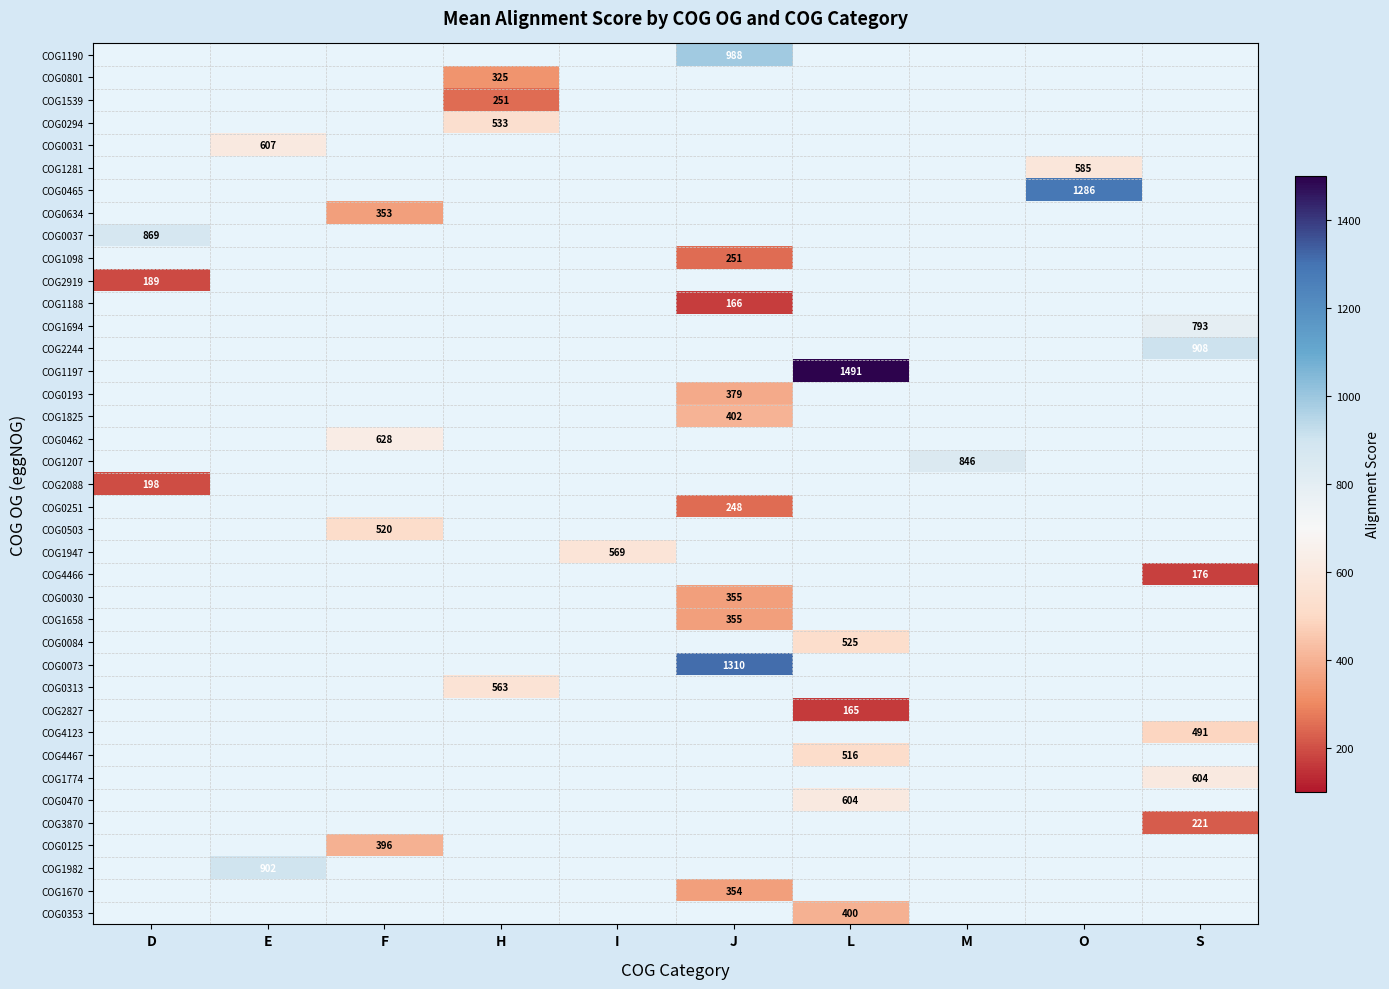

True or false: COG1774 has a value of 604 at S.

True